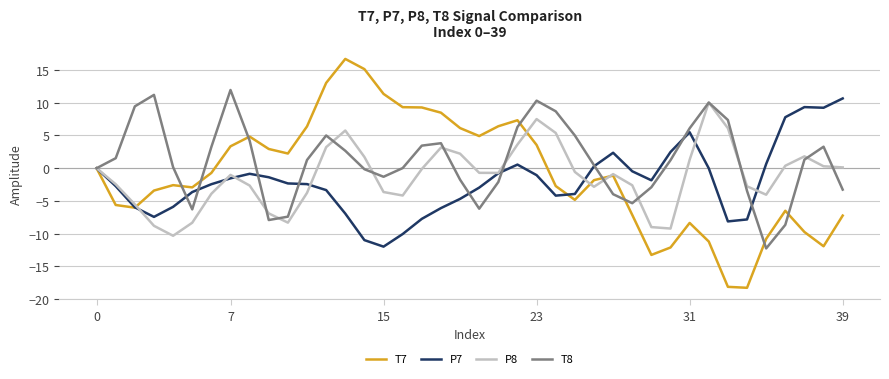

Which series has the largest total across all categories?

T8